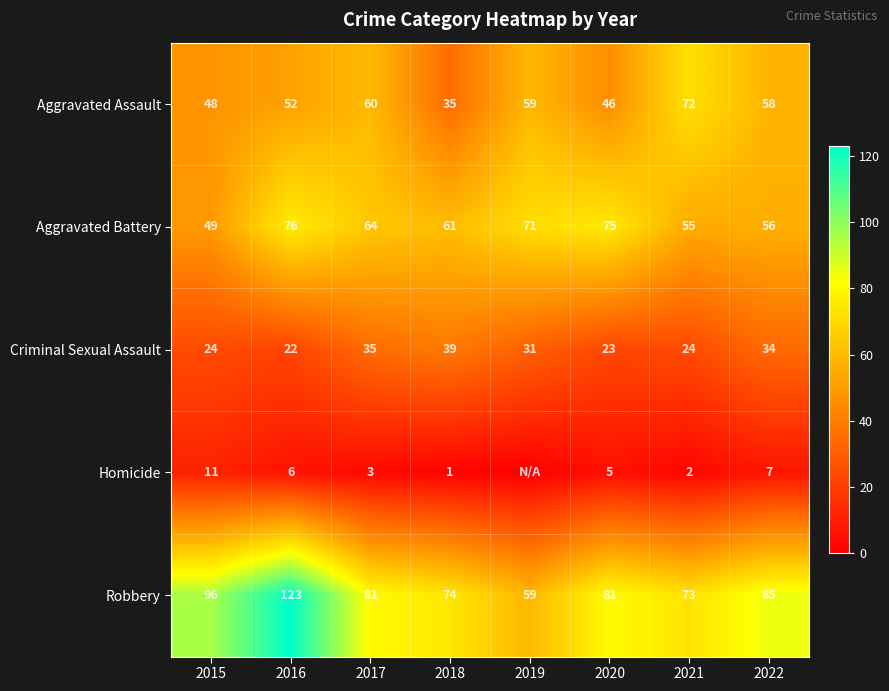

Where is Criminal Sexual Assault nearest to the value 30?

2019